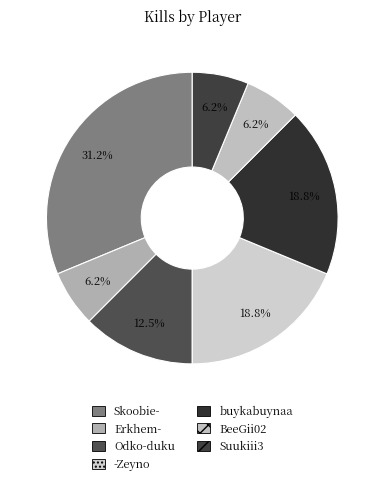

To the nearest percent, what is the difference between the -Zeyno and Skoobie- slice percentages?

12%